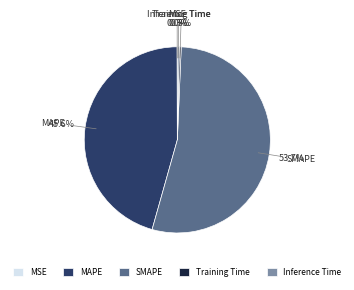

Which slice is the largest?

SMAPE